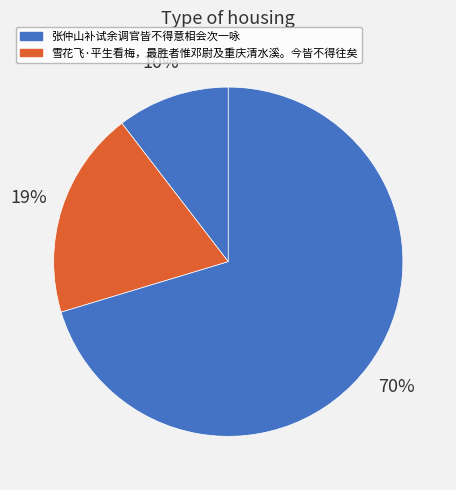

Count the number of slices in the pie.

3